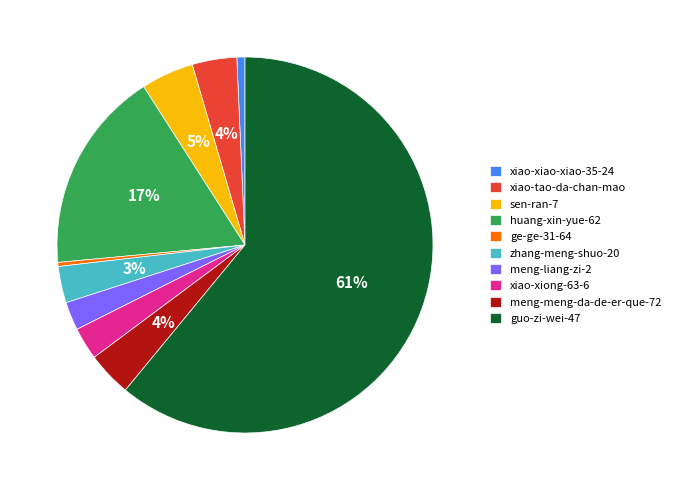

Is it true that huang-xin-yue-62 is 31% of the pie?

False